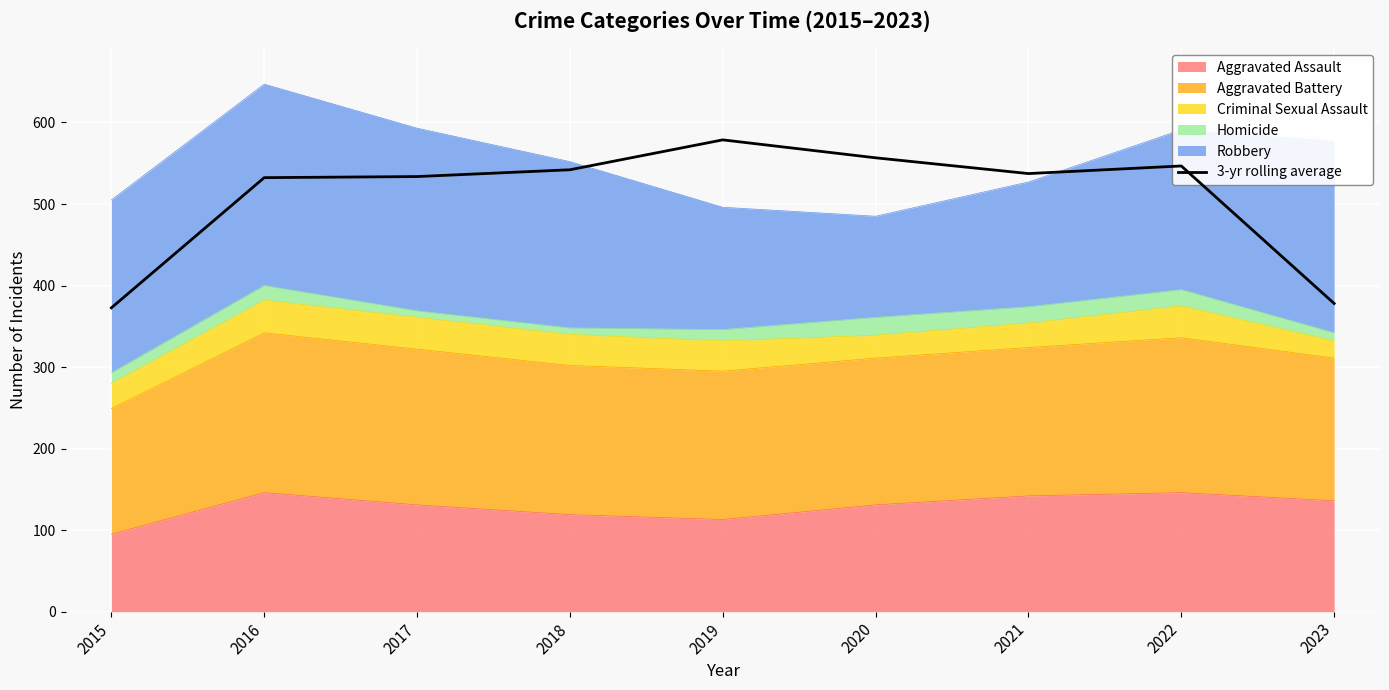

Where is the first local maximum?

2019